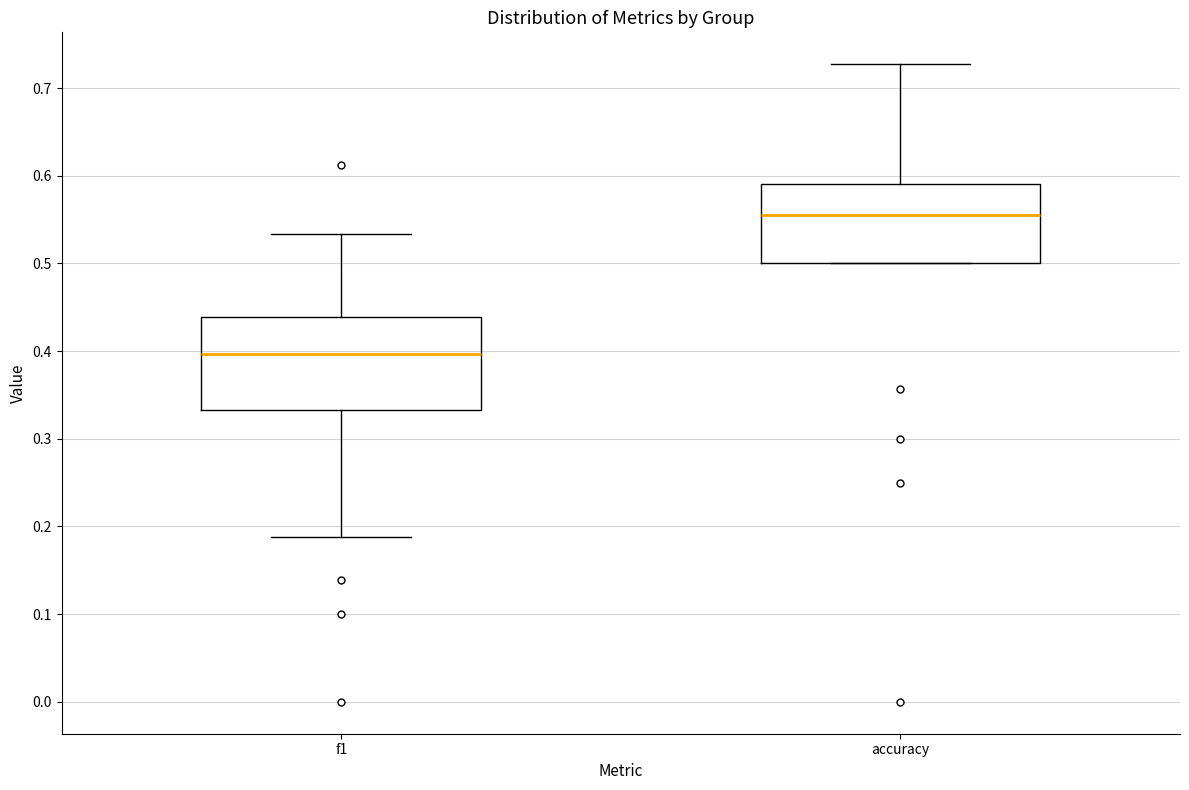

Which box is the tallest, from its lower edge to its upper edge?

f1